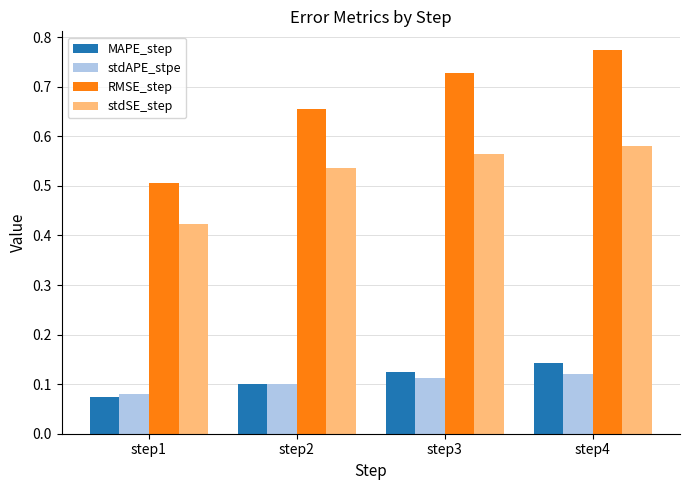

True or false: stdAPE_stpe has a value of 0.1 at step2.

True